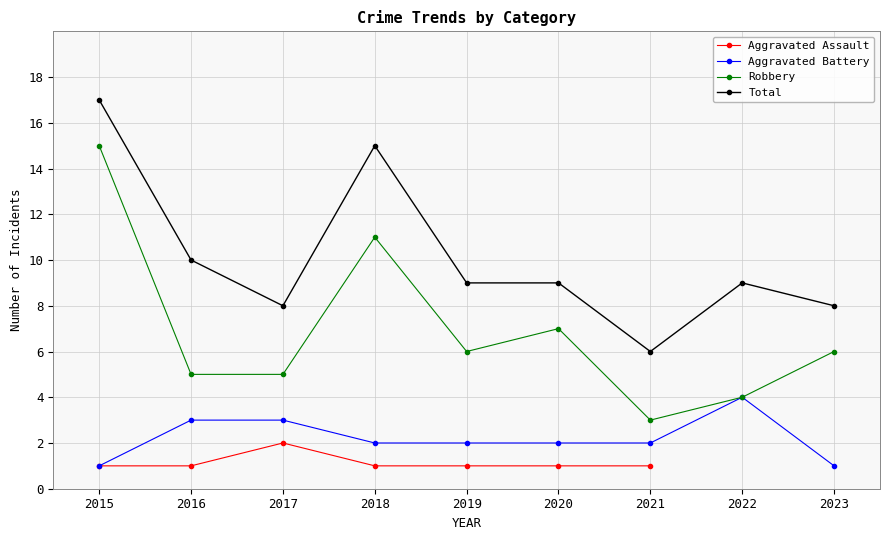

The Aggravated Battery series shows 1.0 at 2015. True or false?

True